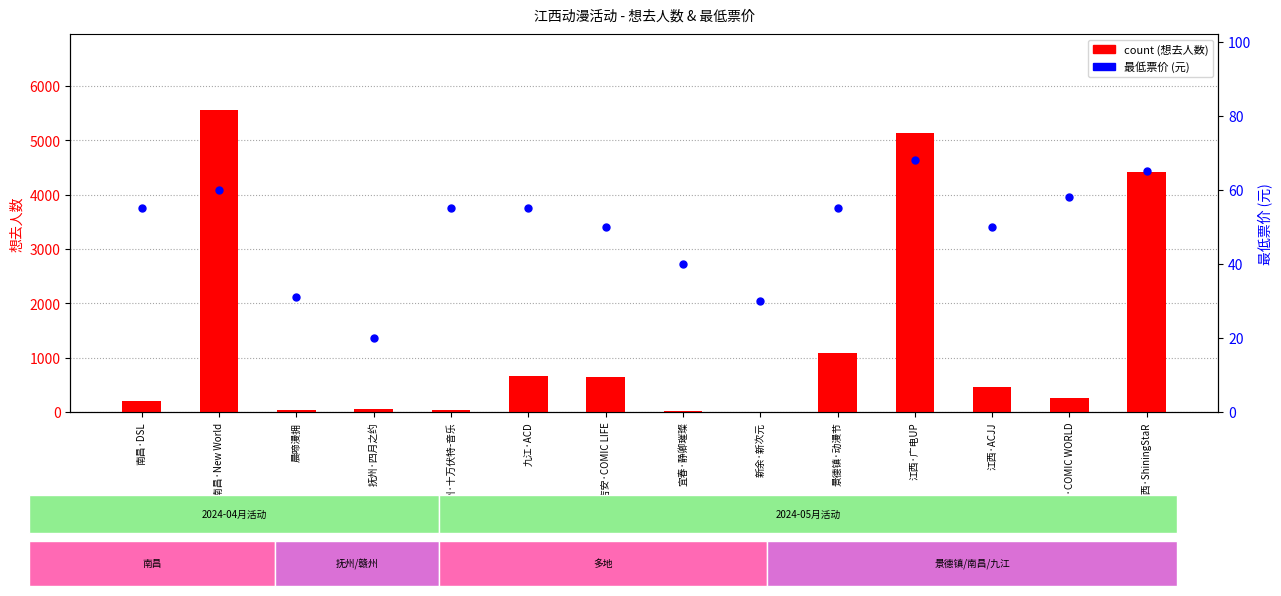

What are all the series names shown in the legend?

count, 最低票价 (元)